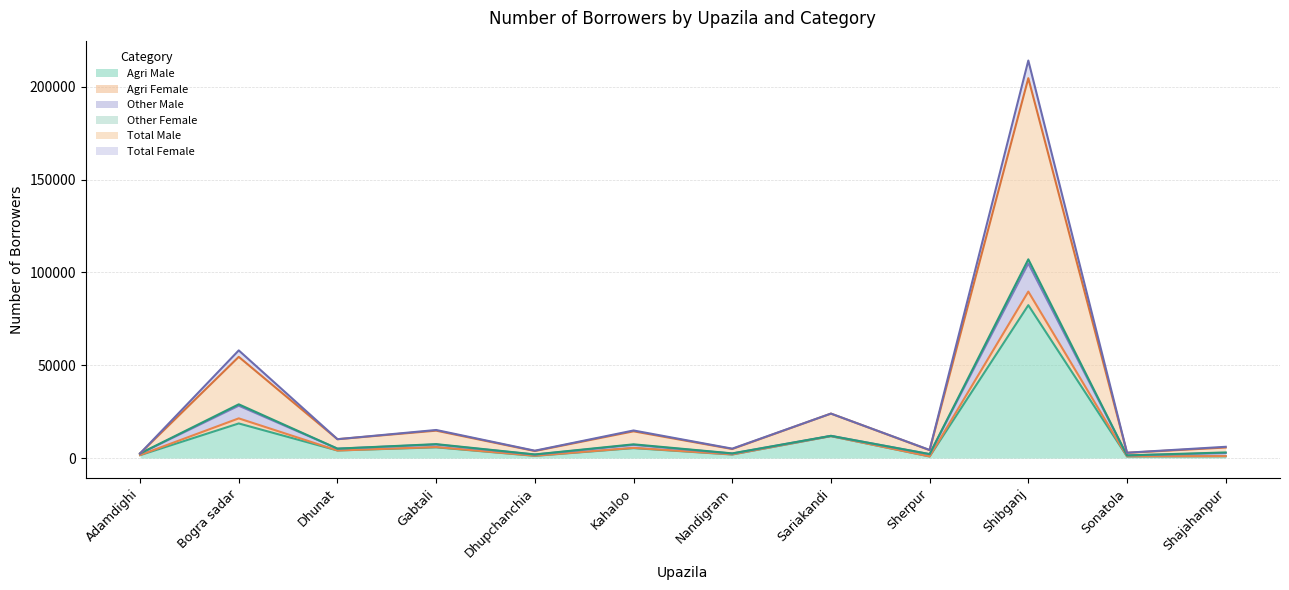

True or false: Total Female has more than 2 points higher than both neighbors.

True